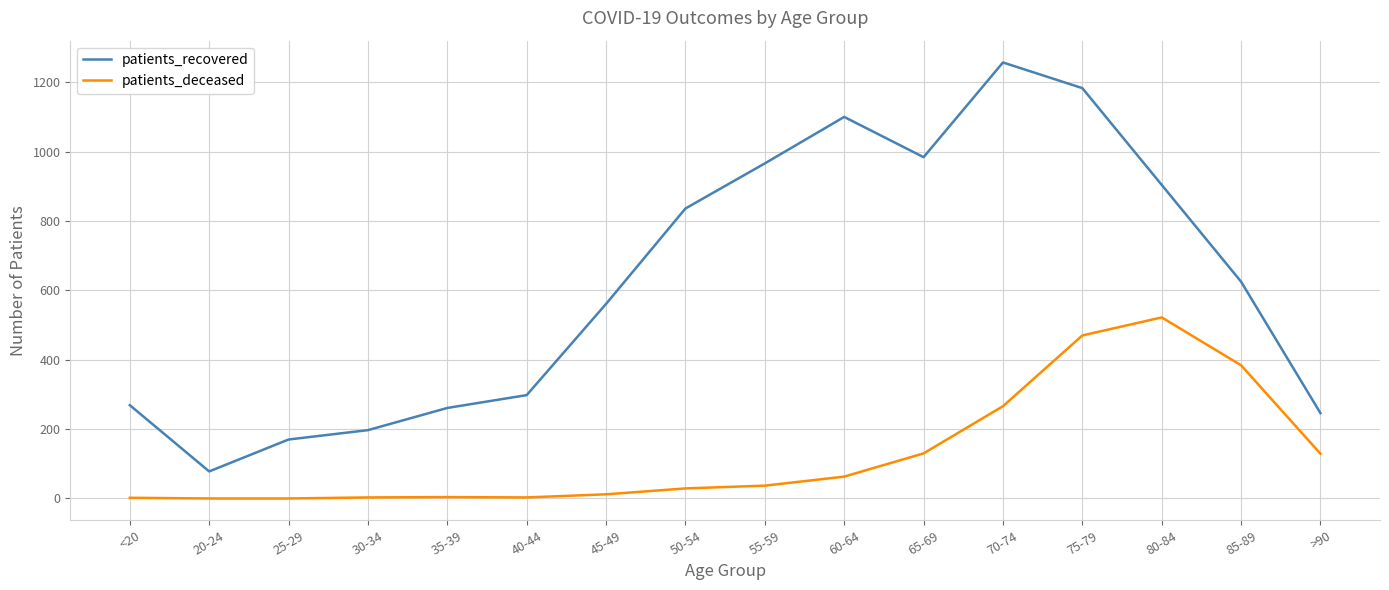

Is it true that patients_recovered equals 966 at 55-59?

True